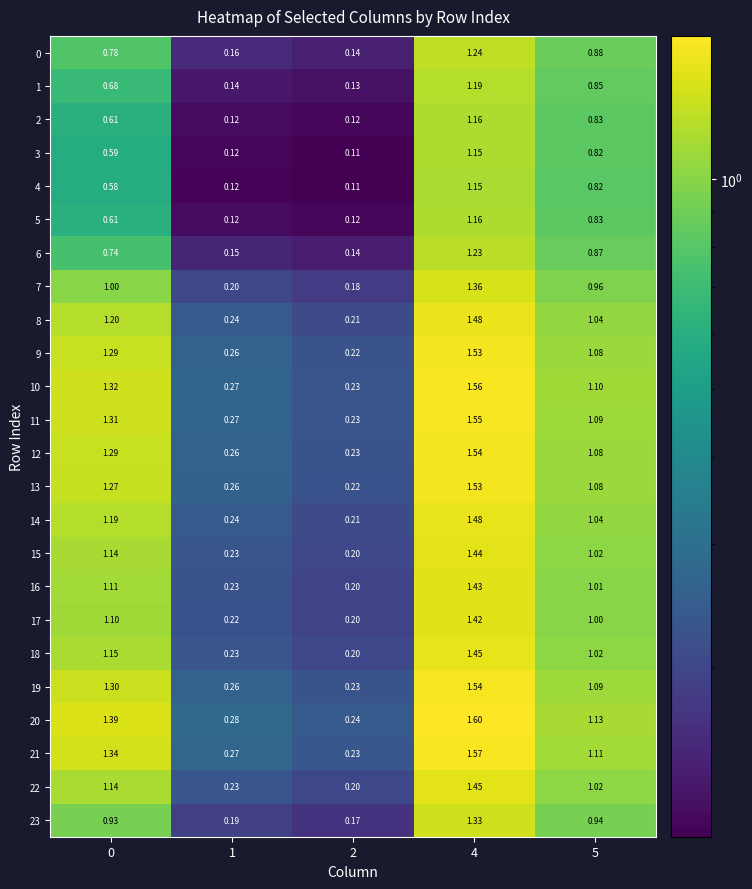

How many distinct data groups are displayed?

24